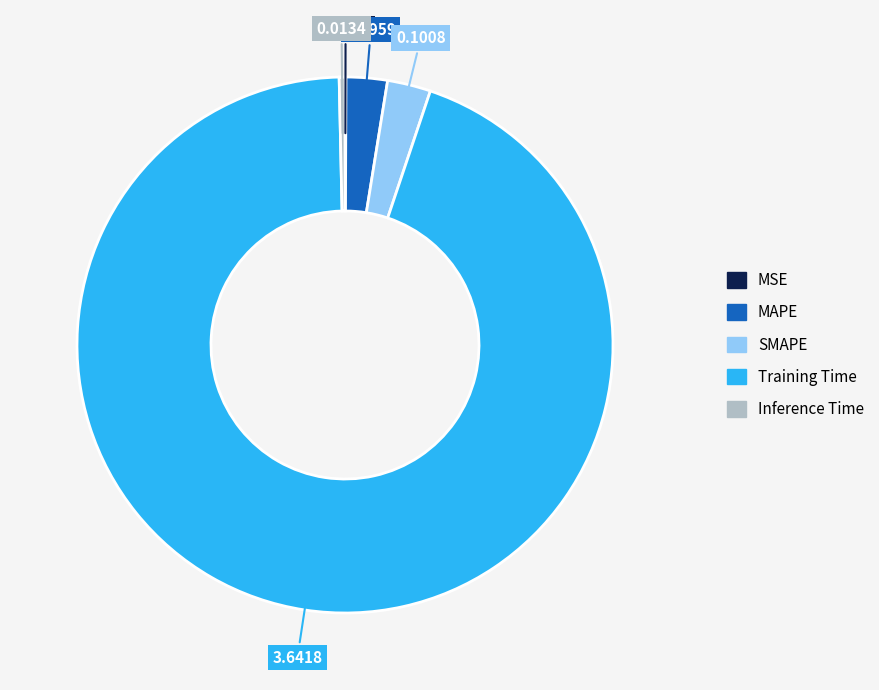

True or false: Training Time accounts for 94% of the total.

True